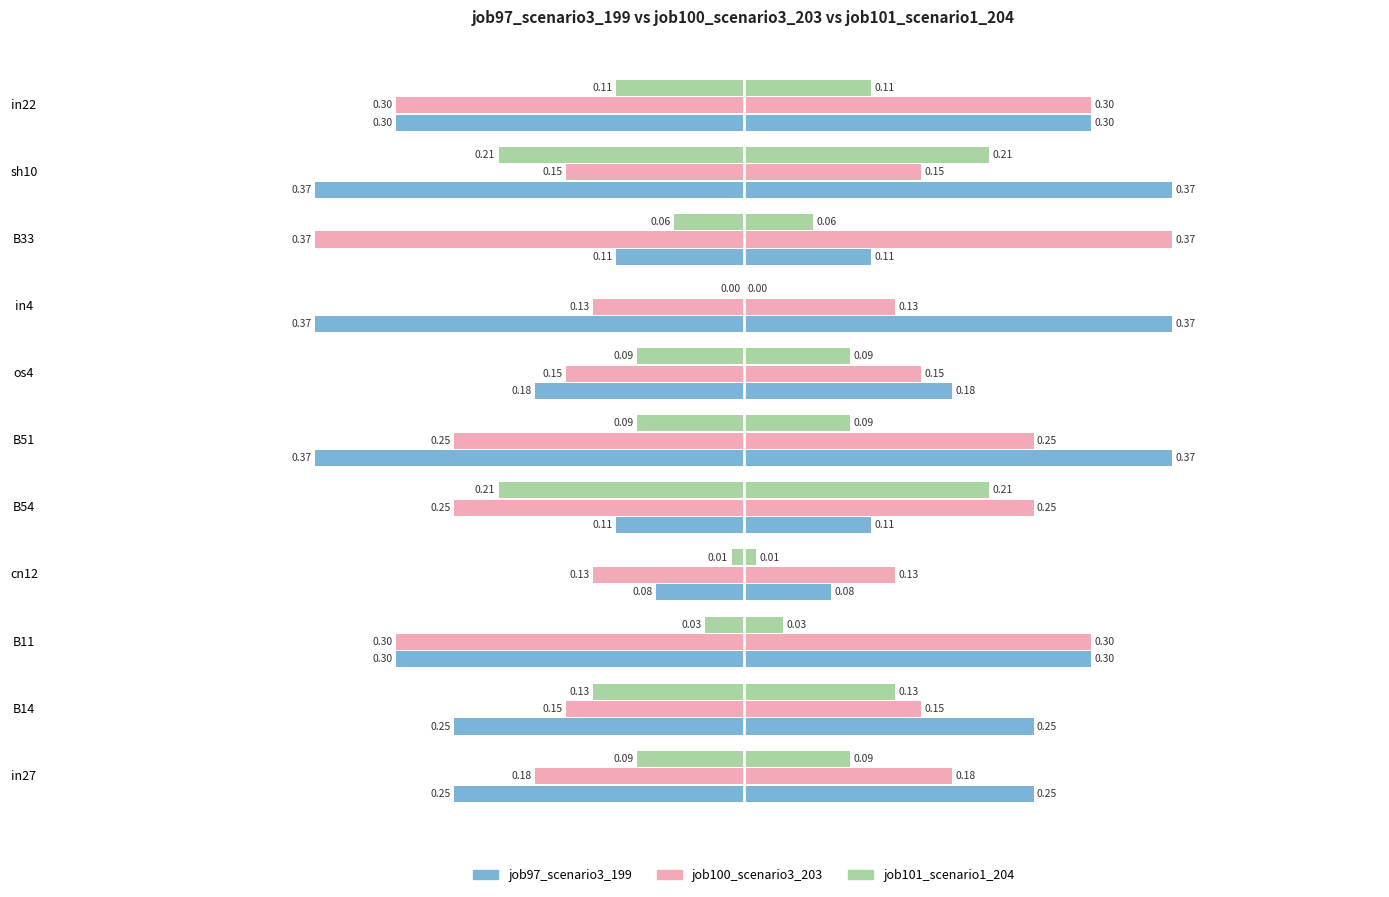

What is the average value of the job100_scenario3_203 series?

-0.2